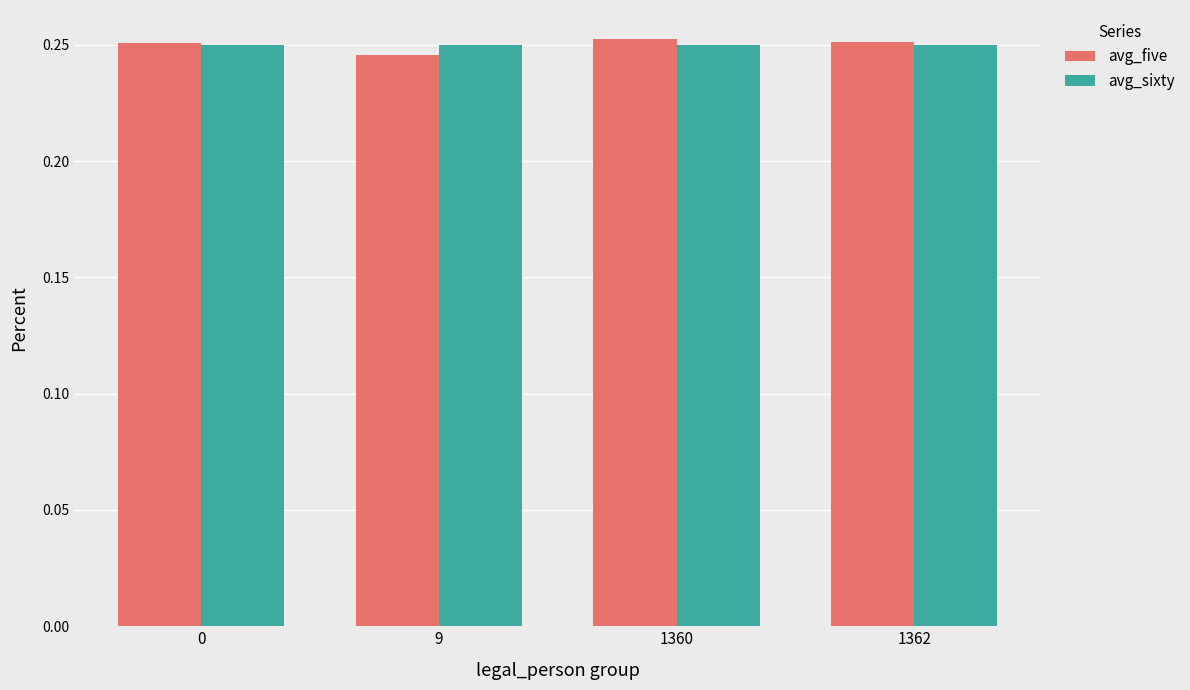

How many bars are there in each group?

2